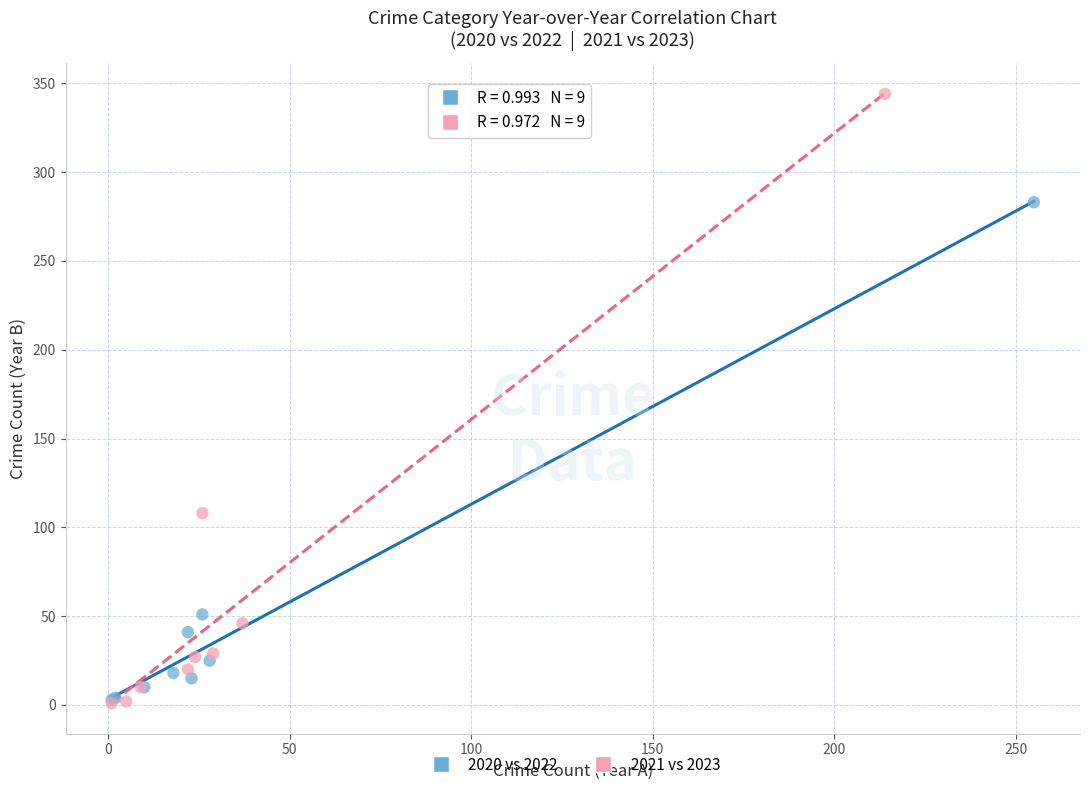

Which series has the largest Y range (max minus min)?

2021 vs 2023